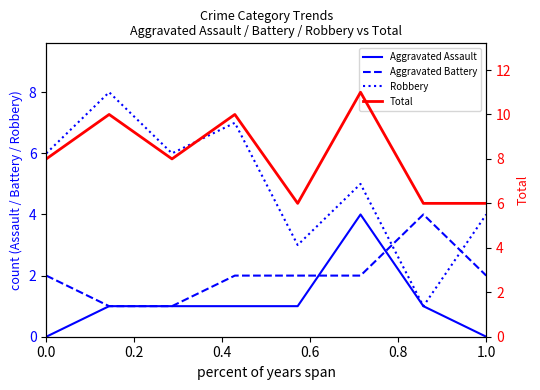

Which series has the widest spread of values?

Robbery